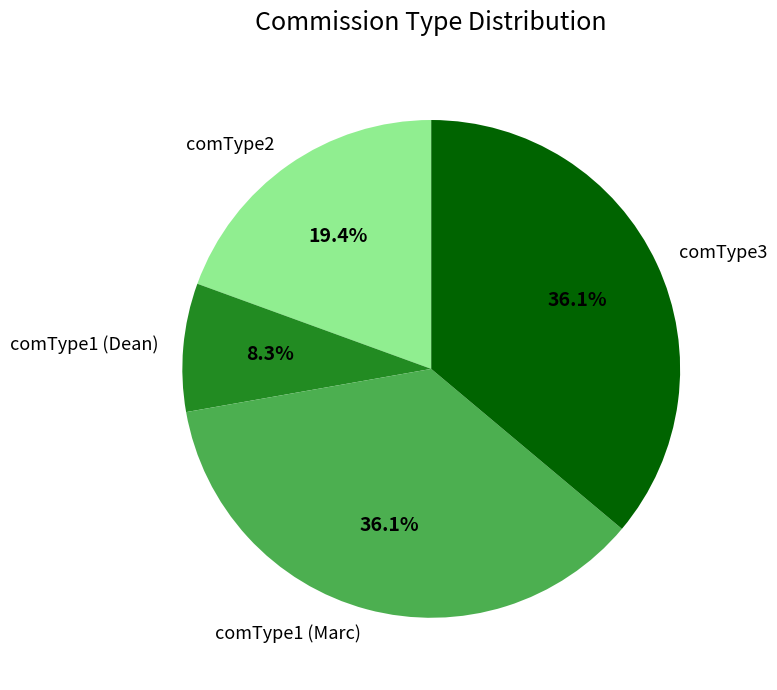

Which slice is the smallest?

comType1 (Dean)